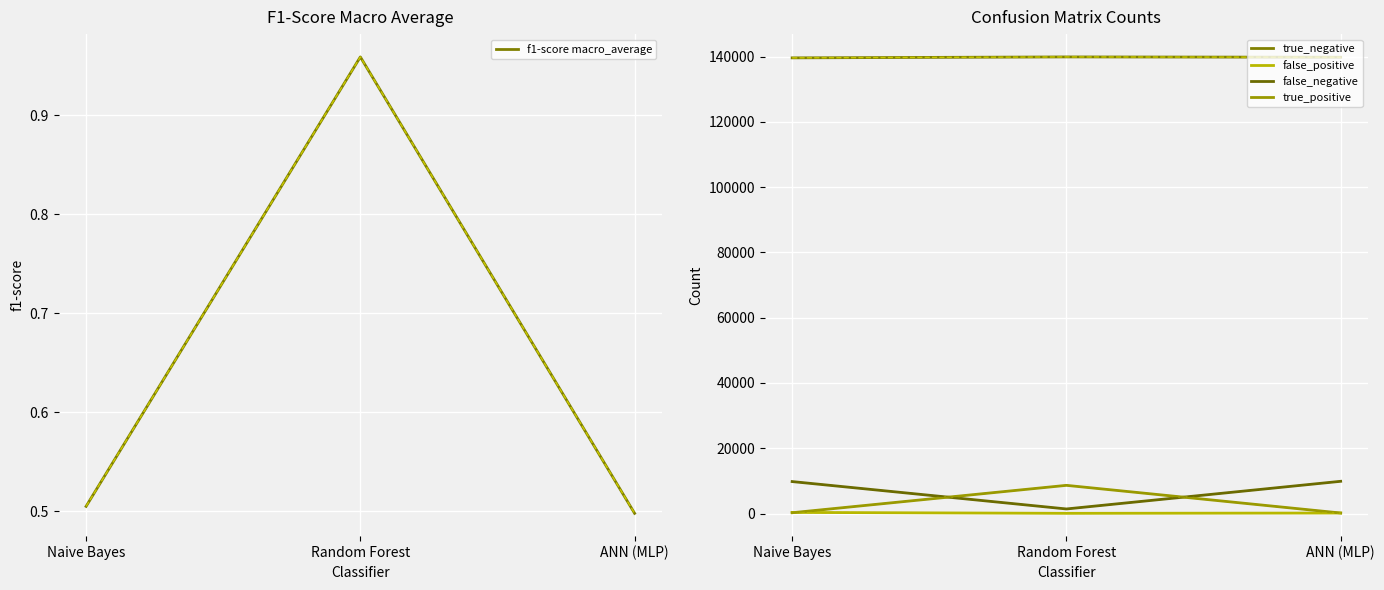

At which label does false_positive reach its minimum?

Random Forest